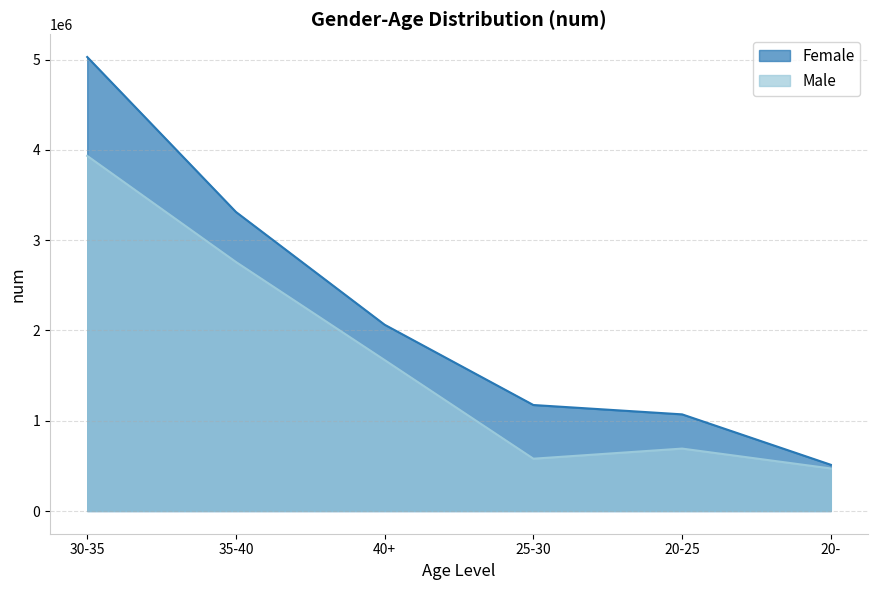

What is the spread (max minus min) of values at 40+?

391495